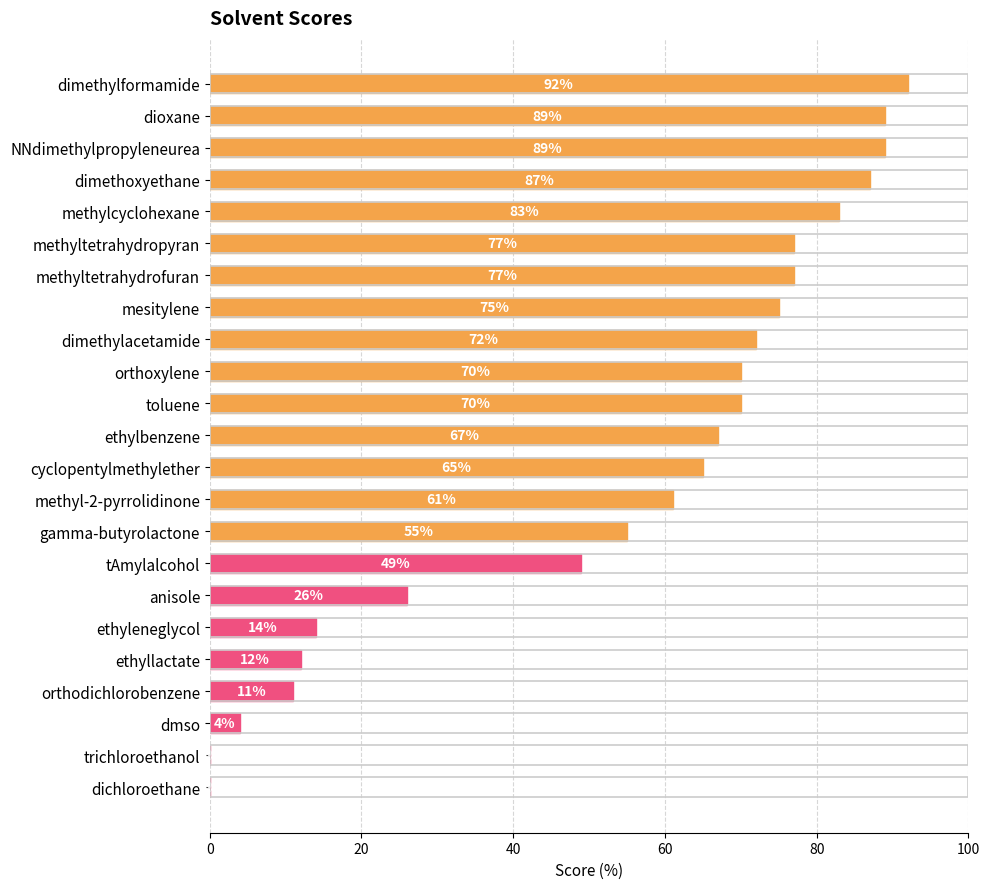

What is the sum of the values at ethyleneglycol and NNdimethylpropyleneurea?

103